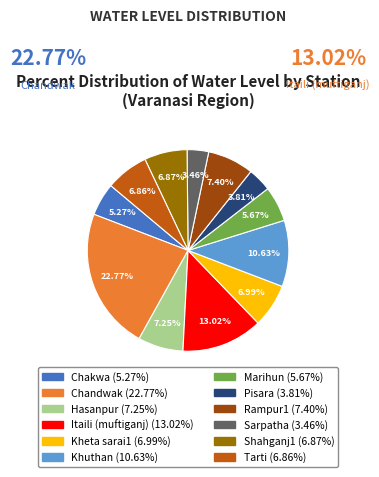

Does any single category account for the majority?

No